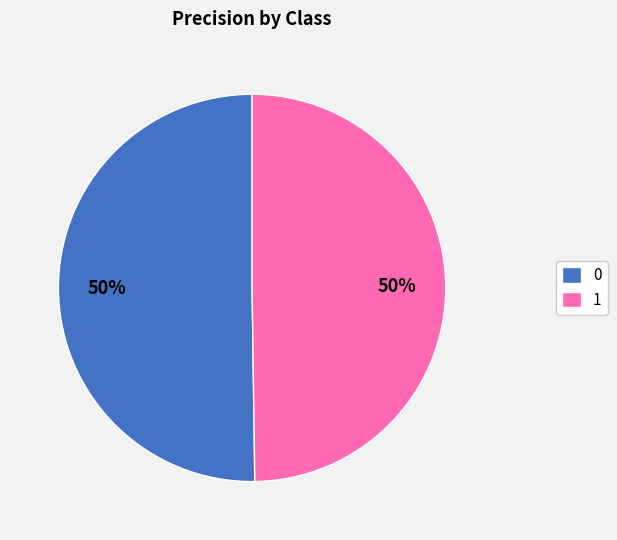

What percentage is the 0 slice, to the nearest percent?

50%